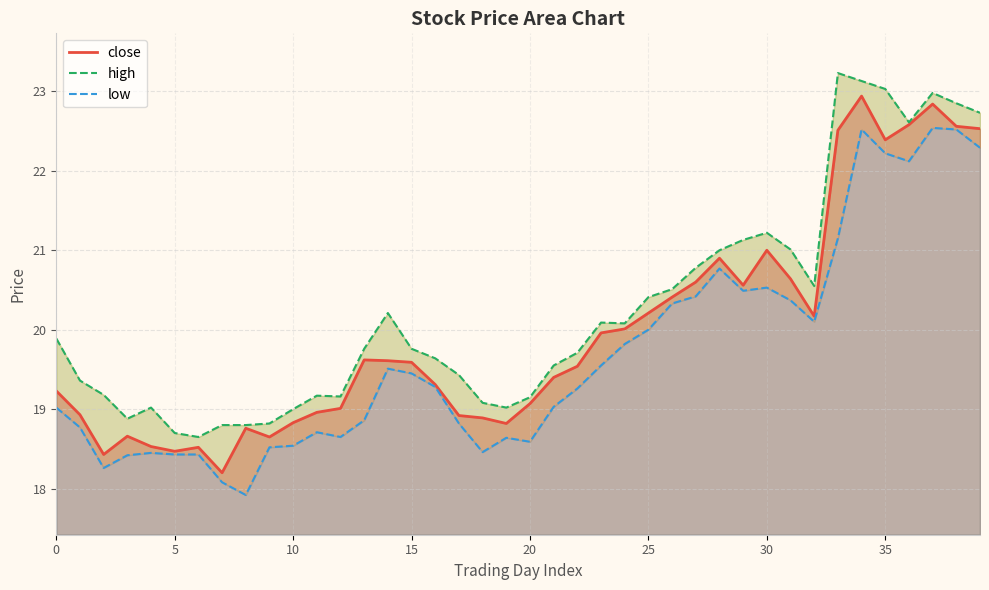

What is the minimum value for close?

18.2